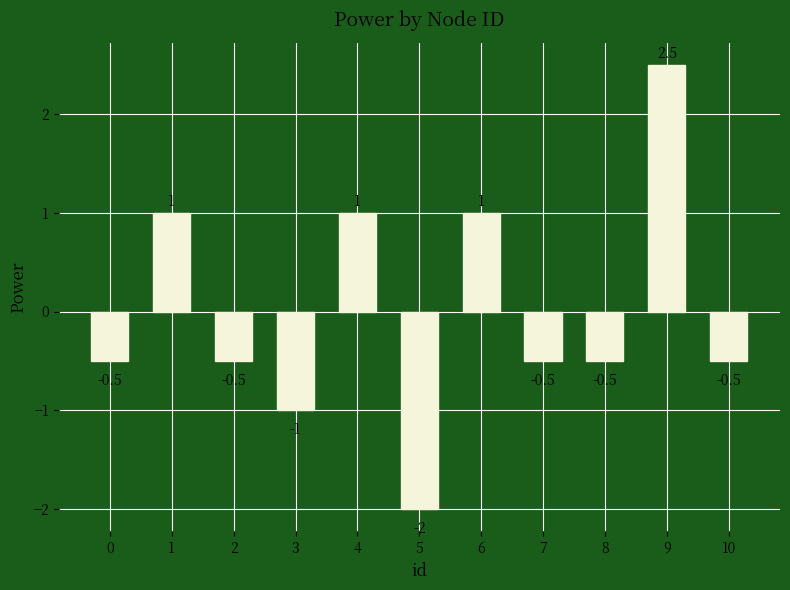

What is the value of the 8th bar from the left?

-0.5